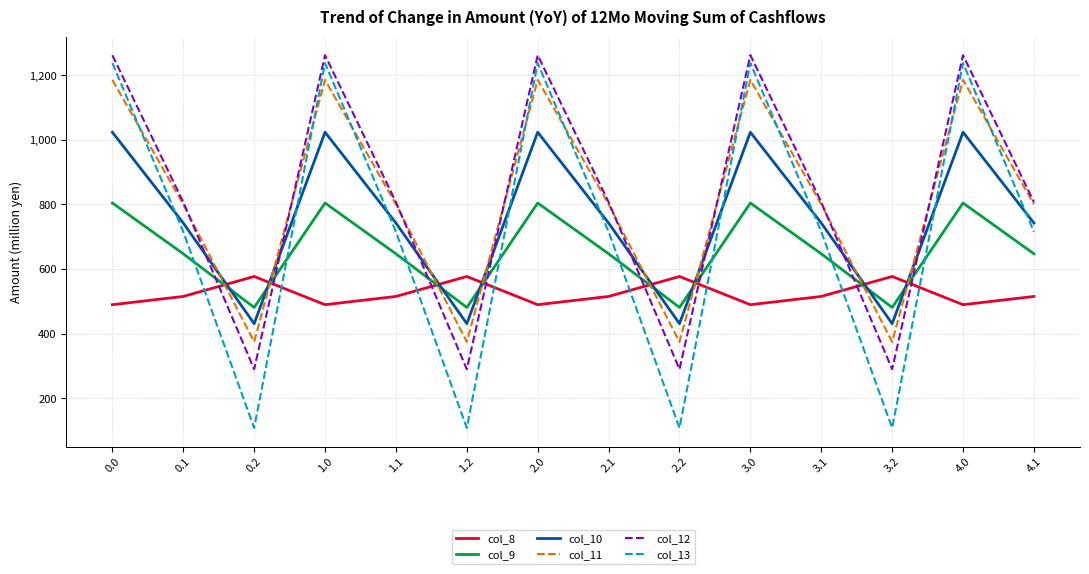

Is the value of col_8 at 1.2 greater than the value of col_10 at 4.1?

No